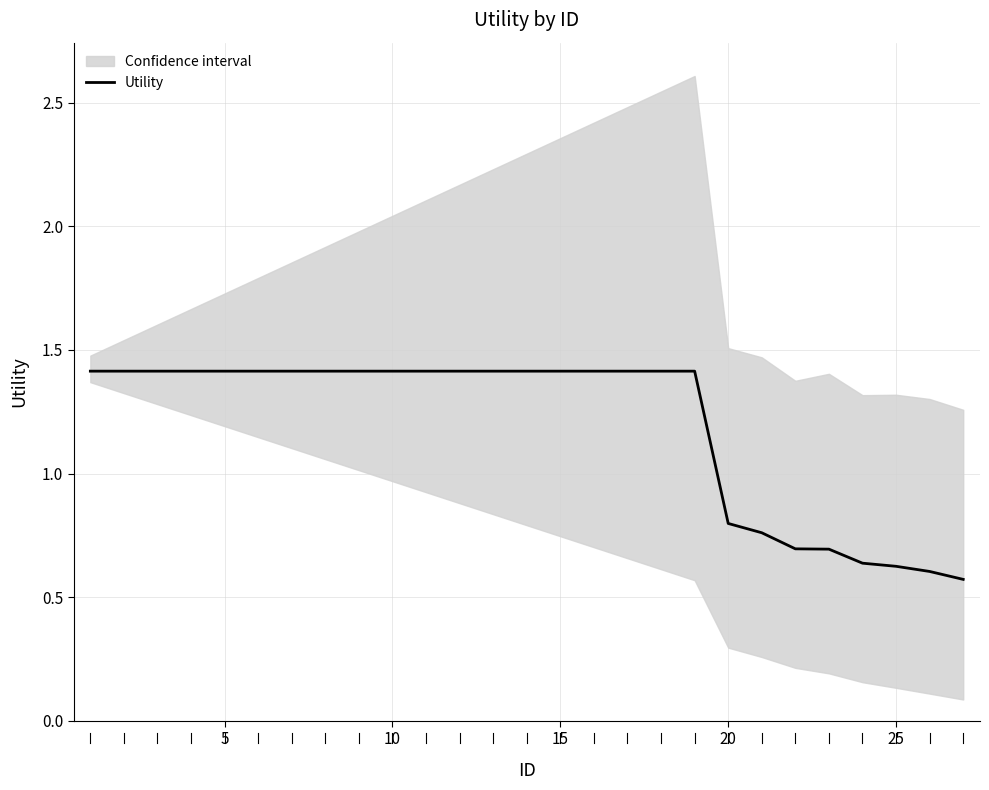

What is the highest value of the Utility series?

1.4